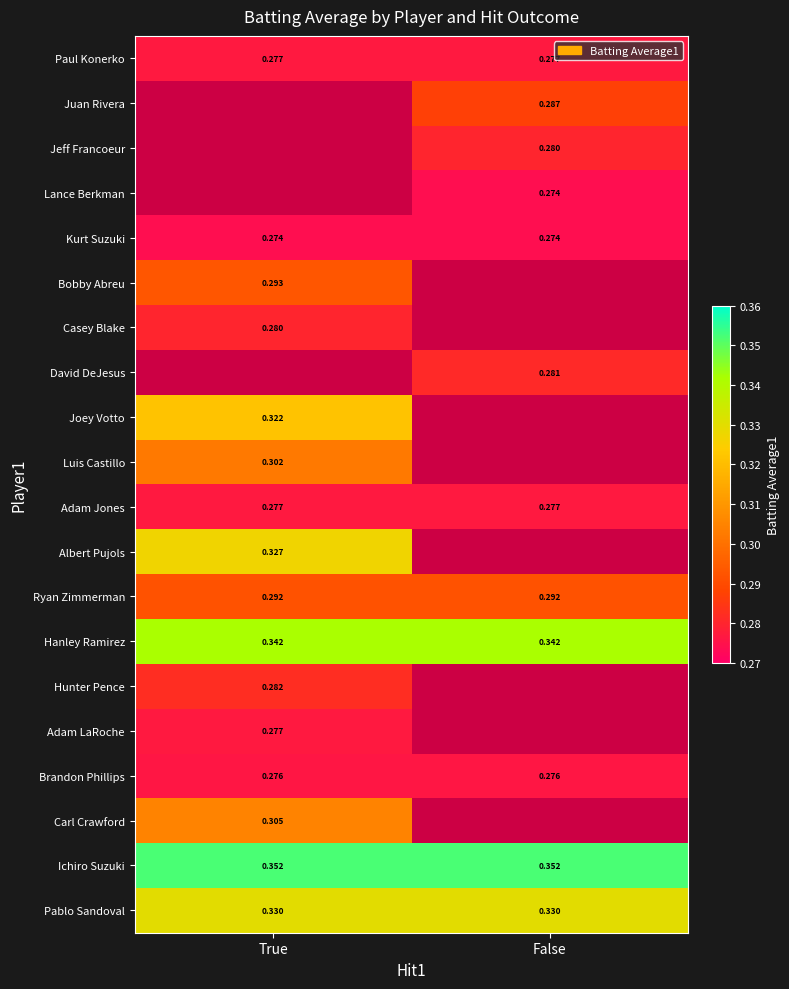

Is the value of Carl Crawford at True greater than the value of Kurt Suzuki at False?

Yes